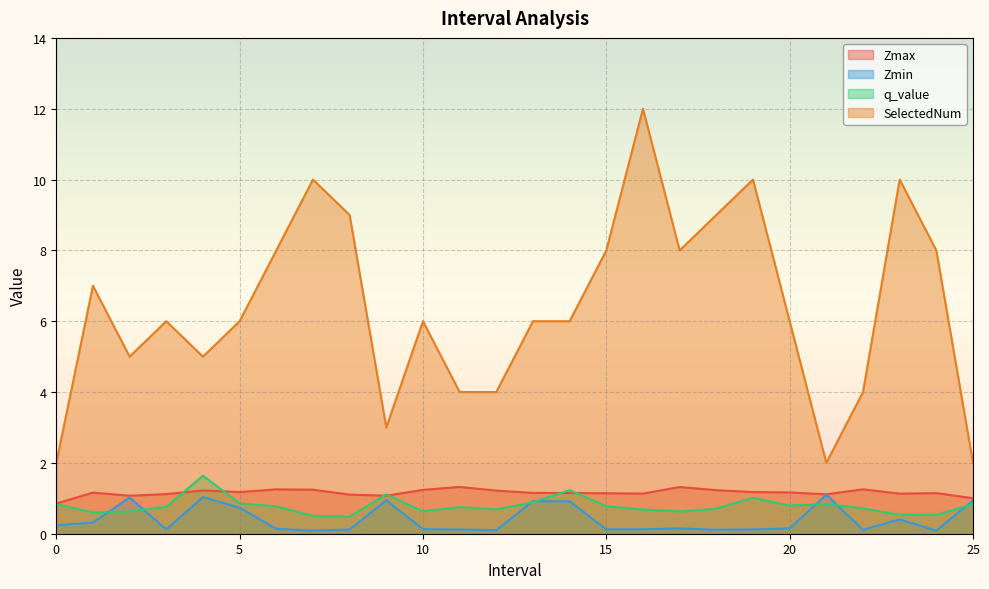

Which series has the largest total across all categories?

SelectedNum